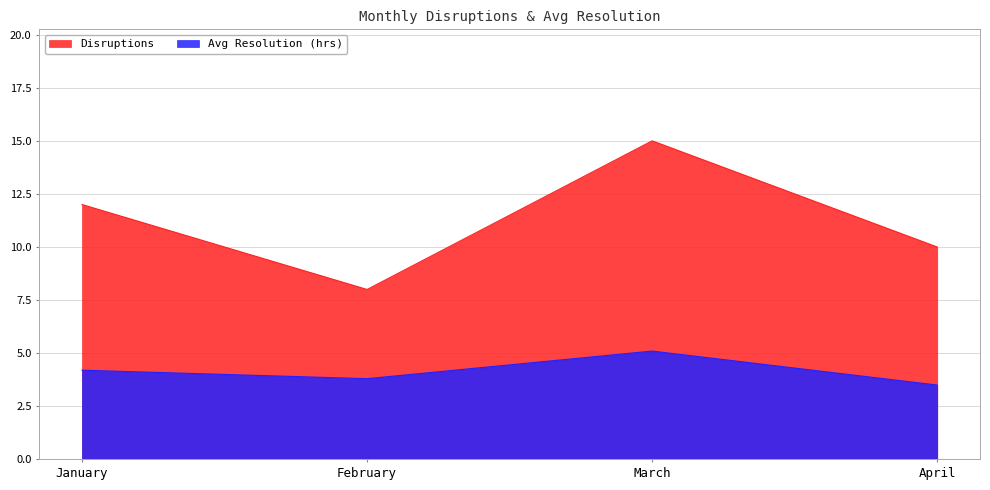

Is the value of Avg Resolution (hrs) at February greater than the value of Disruptions at March?

No